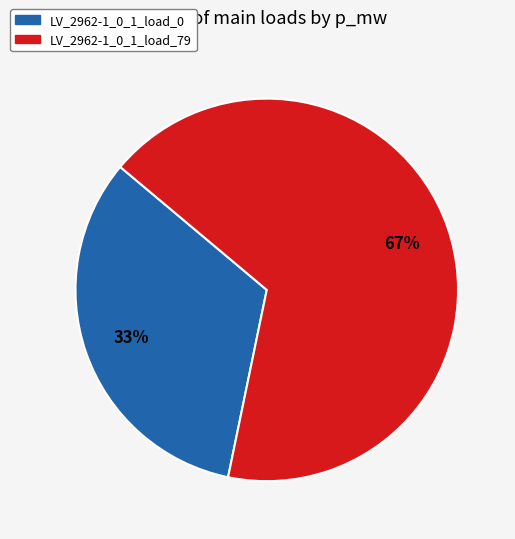

Is it true that LV_2962-1_0_1_load_79 is 67% of the pie?

True